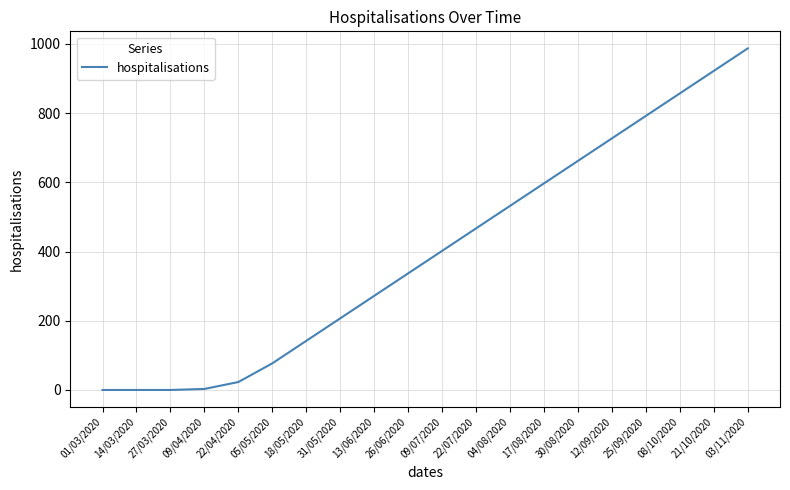

How many lines are shown in the chart?

1